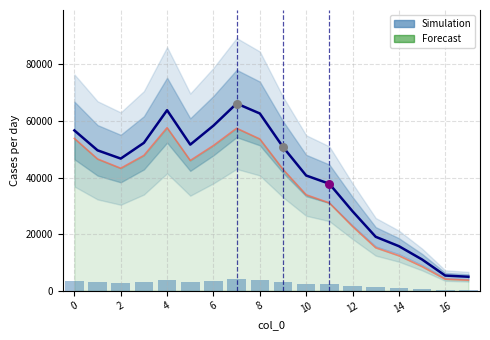

Which series contains the lowest Y value?

Forecast